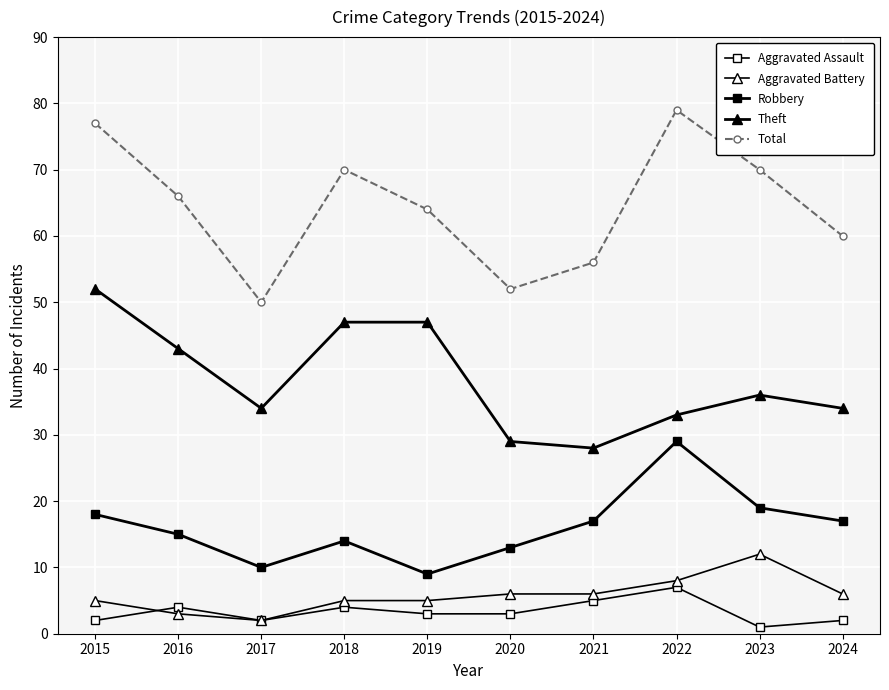

How many data points does each series have?

10